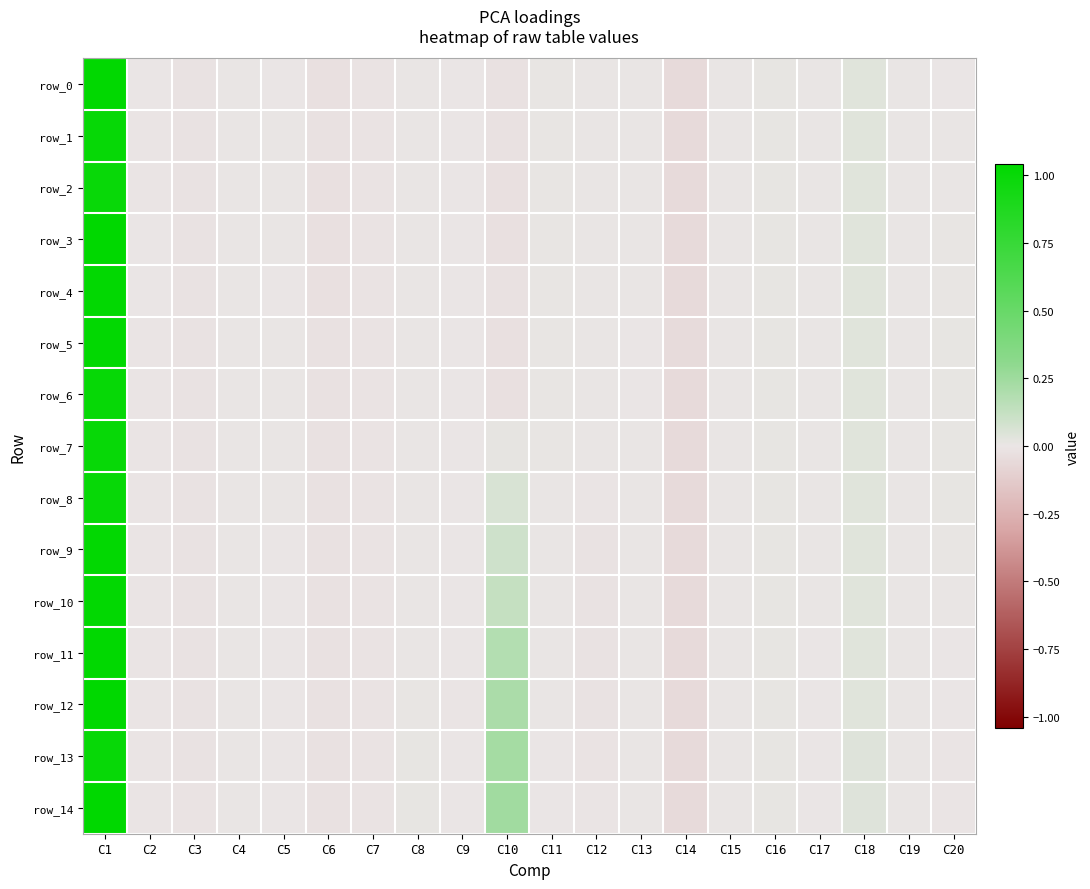

What is the difference between the maximum and minimum values in the row_4 series?

1.1